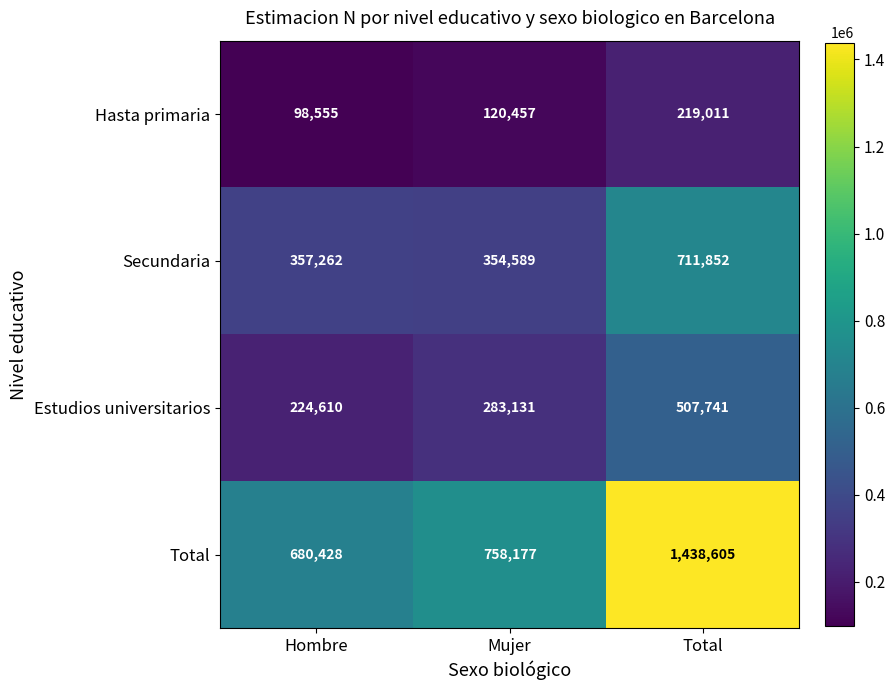

What is the difference between the maximum and minimum values in the Hasta primaria series?

120456